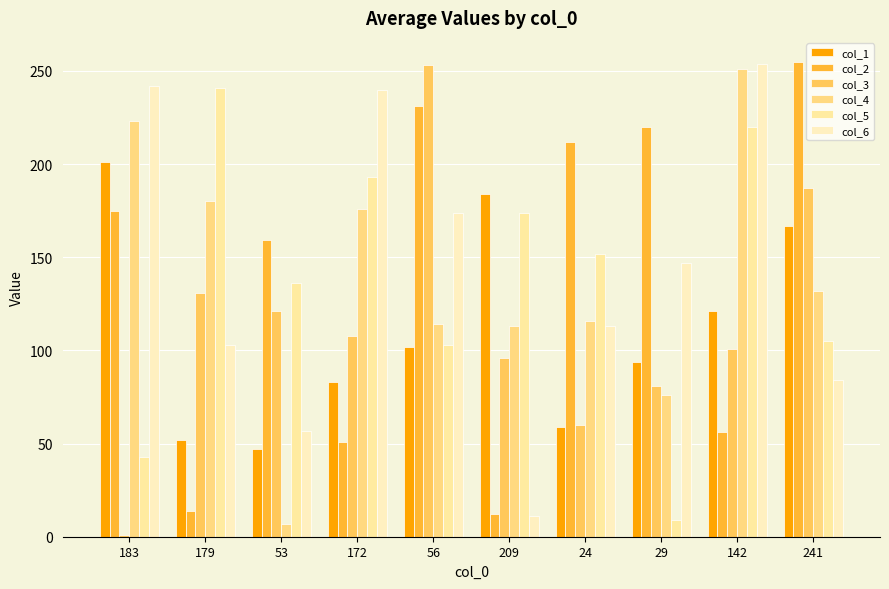

Reading left to right, list all the values displayed in this chart.

col_1: 201	52	47	83	102	184	59	94	121	167
col_2: 175	14	159	51	231	12	212	220	56	255
col_3: 1	131	121	108	253	96	60	81	101	187
col_4: 223	180	7	176	114	113	116	76	251	132
col_5: 43	241	136	193	103	174	152	9	220	105
col_6: 242	103	57	240	174	11	113	147	254	84